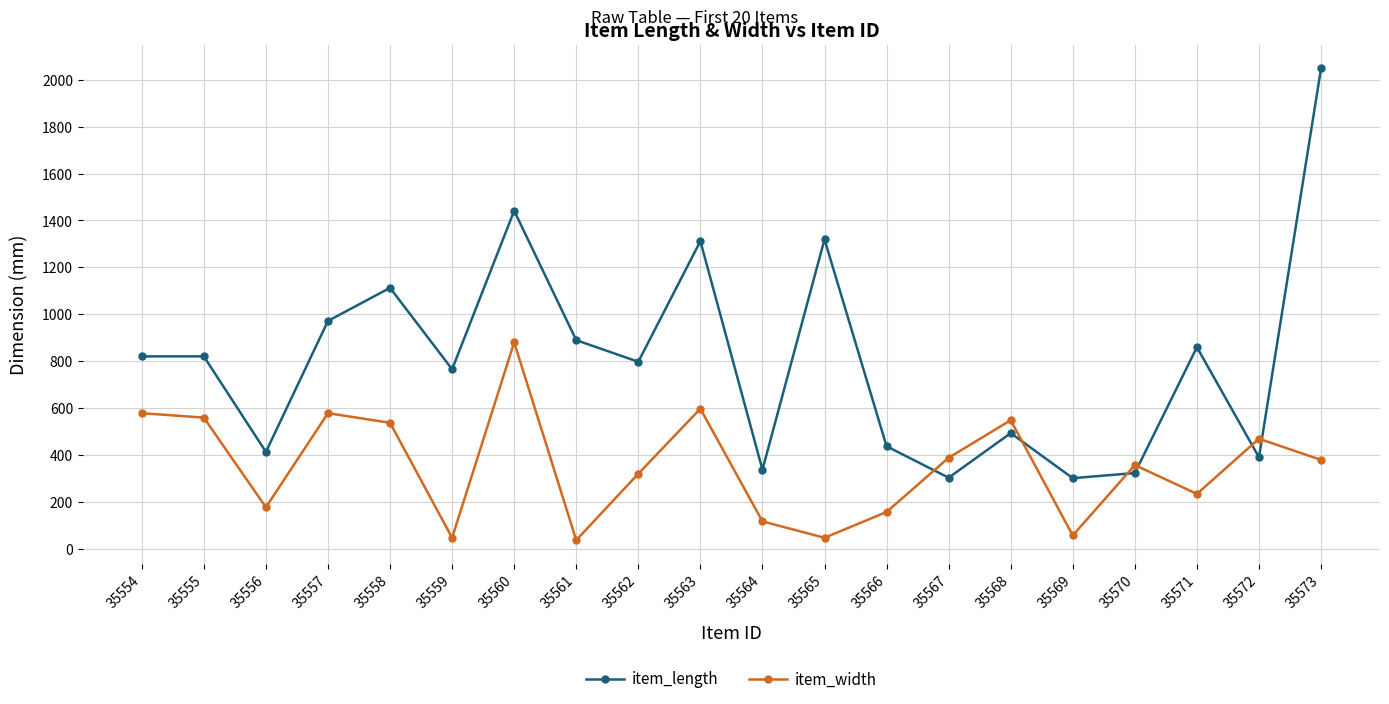

The item_length series shows 766.0 at 35559. True or false?

True